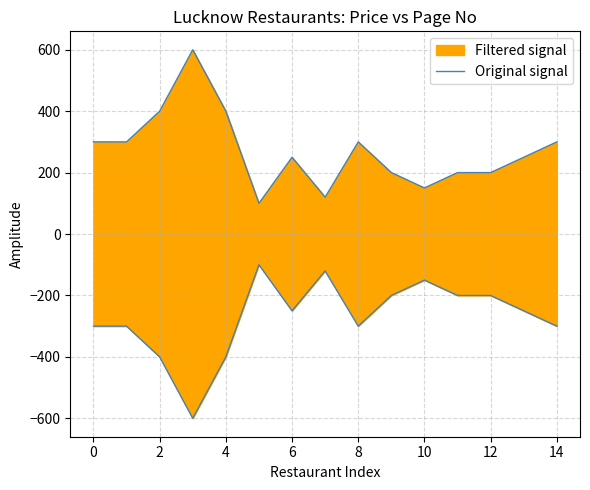

Reading right to left, what are all the values shown in this chart?

300	250	200	200	150	200	300	120	250	100	400	600	400	300	300